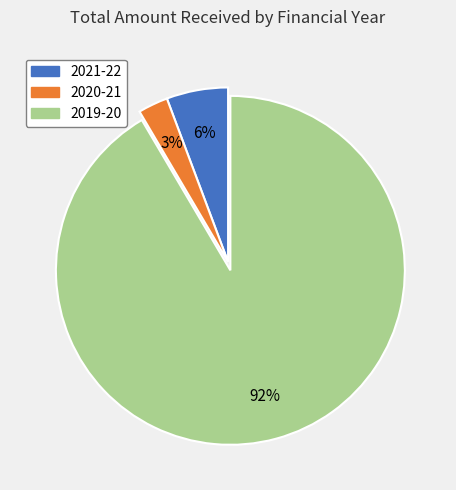

True or false: 2021-22 accounts for 6% of the total.

True